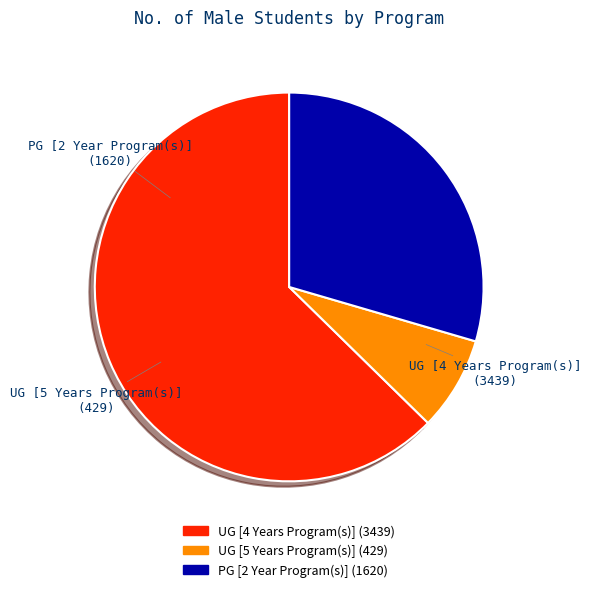

Rank the categories by value from lowest to highest.

UG [5 Years Program(s)], PG [2 Year Program(s)], UG [4 Years Program(s)]